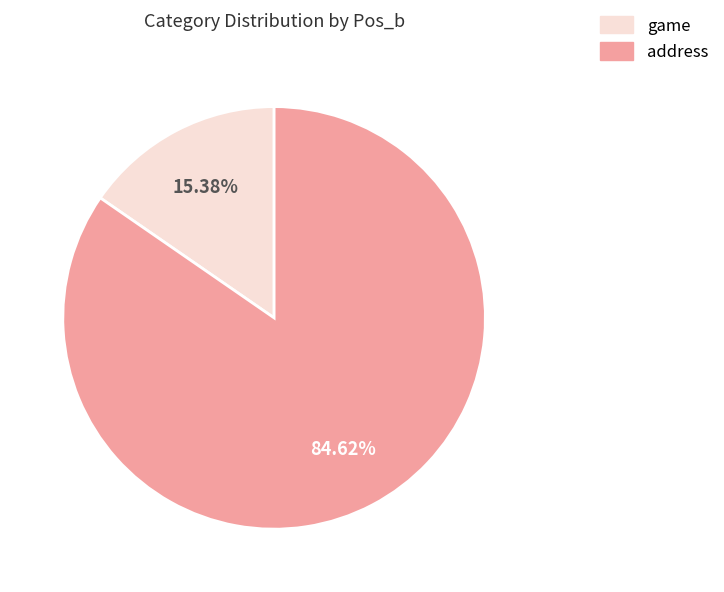

Rank the categories by value from lowest to highest.

game, address